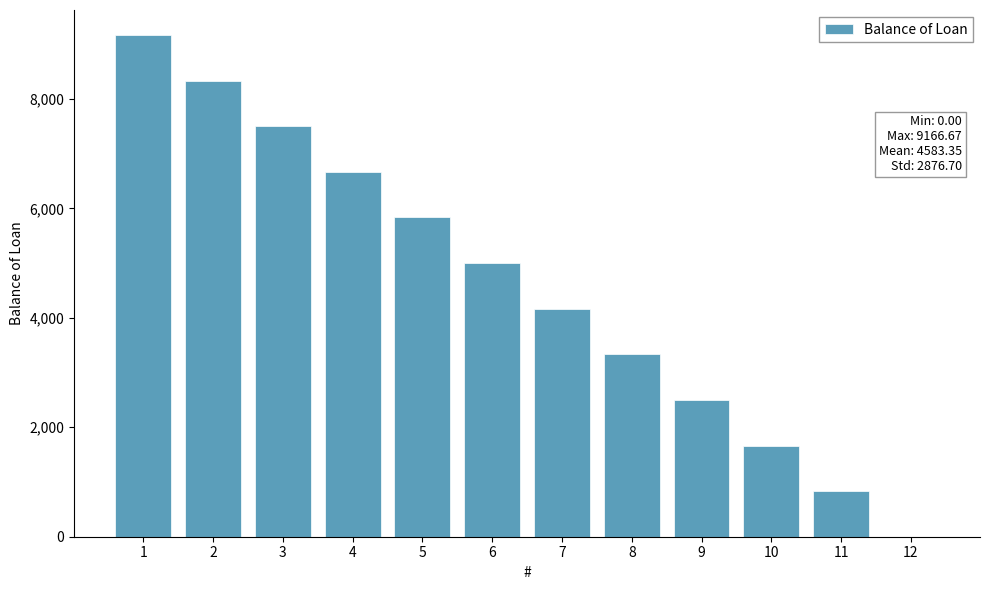

What is the sum of the values at 7 and 2?

12500.0